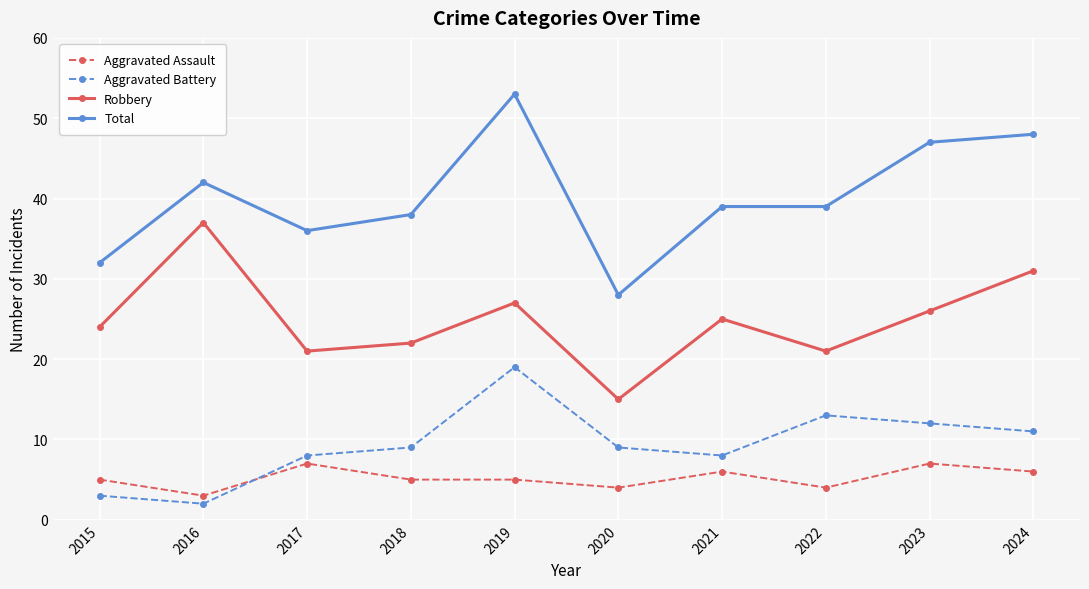

Read the Robbery value at 2015.

24